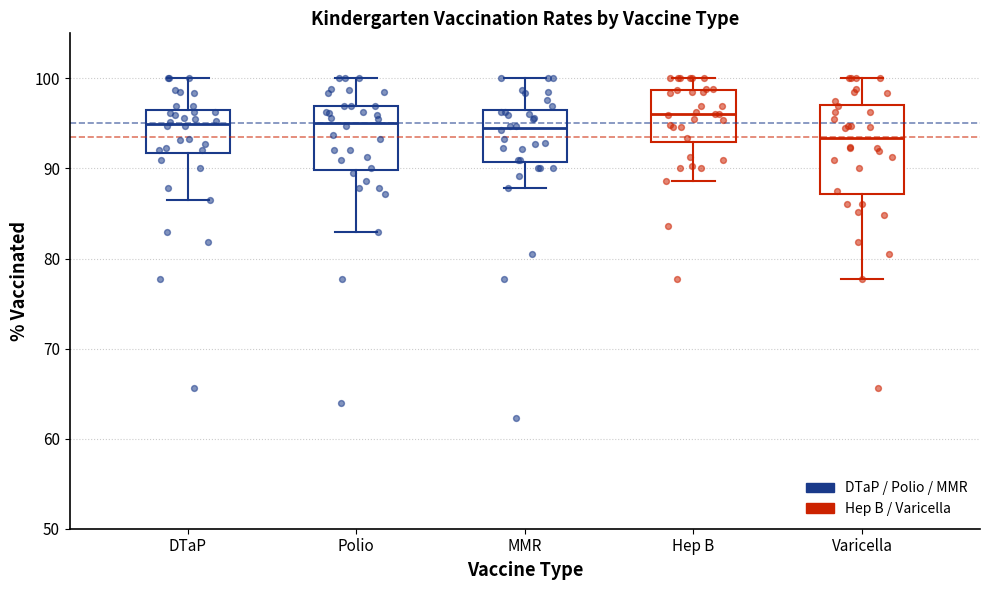

Reading left to right, read every box against the y-axis: the position of its median line, the range the box covers, and the ends of its whiskers. The values are not printed on the chart, so give them approximately, as read against the axis.

DTaP: median 95, box 92 to 96, whiskers 86 to 100
Polio: median 95, box 90 to 97, whiskers 83 to 100
MMR: median 94, box 91 to 96, whiskers 88 to 100
Hep B: median 96, box 93 to 99, whiskers 89 to 100
Varicella: median 93, box 87 to 97, whiskers 78 to 100